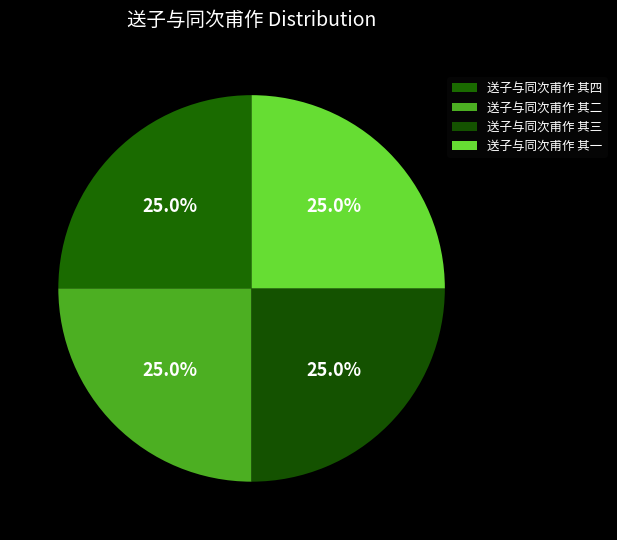

How many segments does this pie chart have?

4